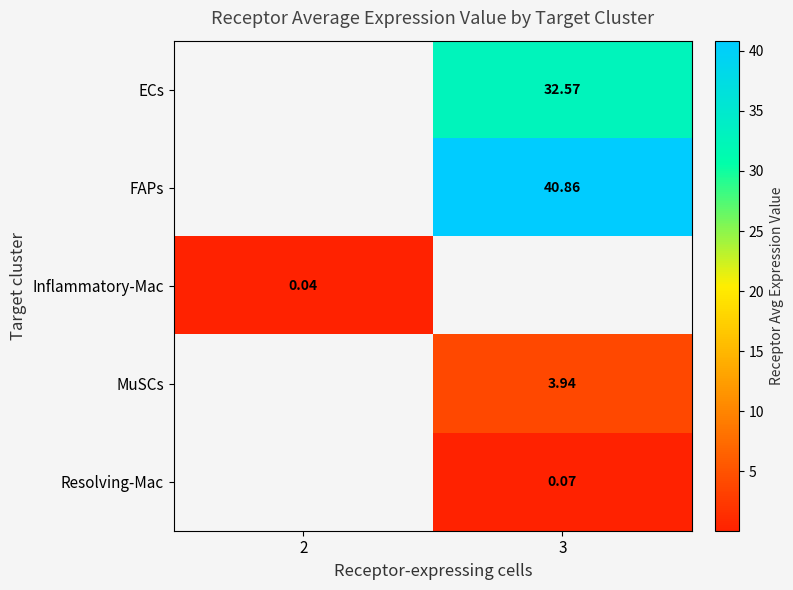

Is the value of FAPs at 3 greater than the value of MuSCs at 3?

Yes